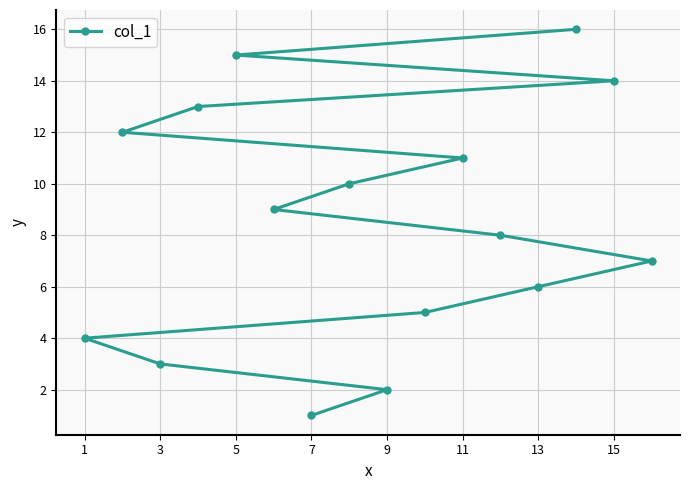

What is the sum of the values at 13 and 1?

10